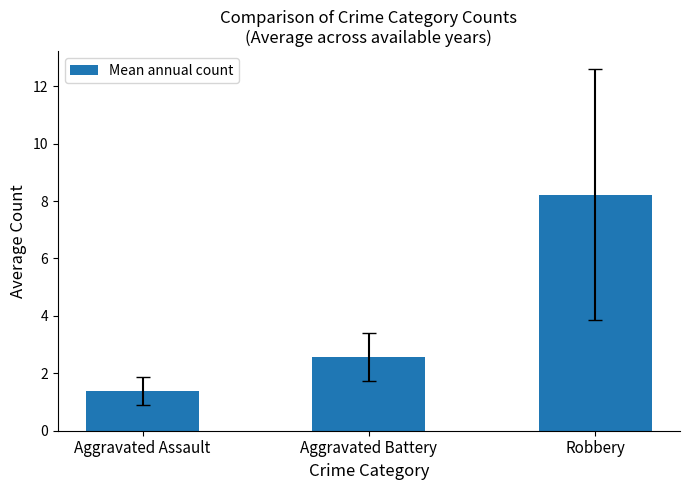

Rank the categories by value from lowest to highest.

Aggravated Assault, Aggravated Battery, Robbery